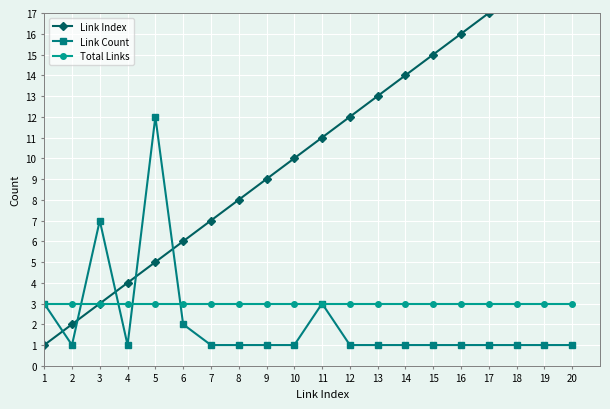

List the labels in order of Link Index value, largest first.

20, 19, 18, 17, 16, 15, 14, 13, 12, 11, 10, 9, 8, 7, 6, 5, 4, 3, 2, 1